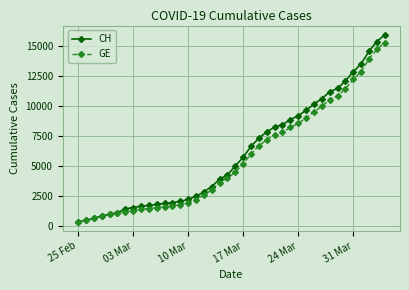

What is the smallest value displayed?

375